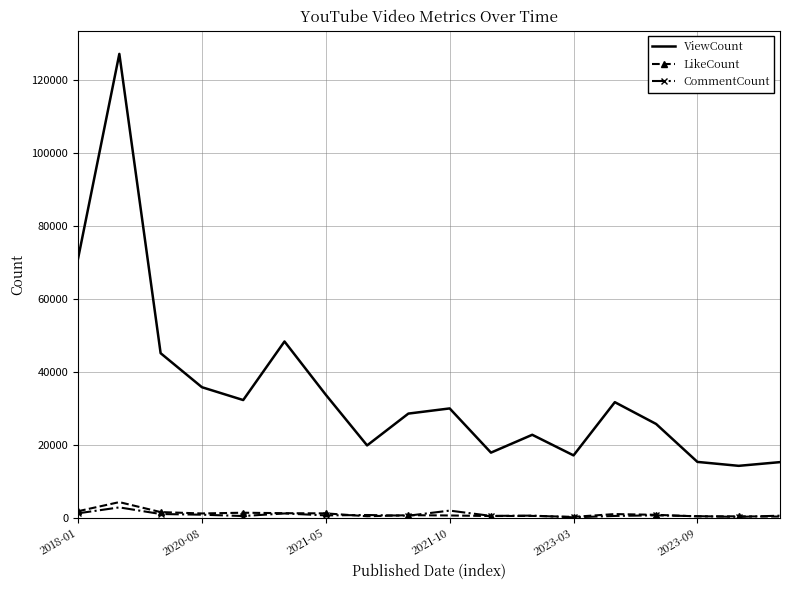

Which series has the largest total across all categories?

ViewCount